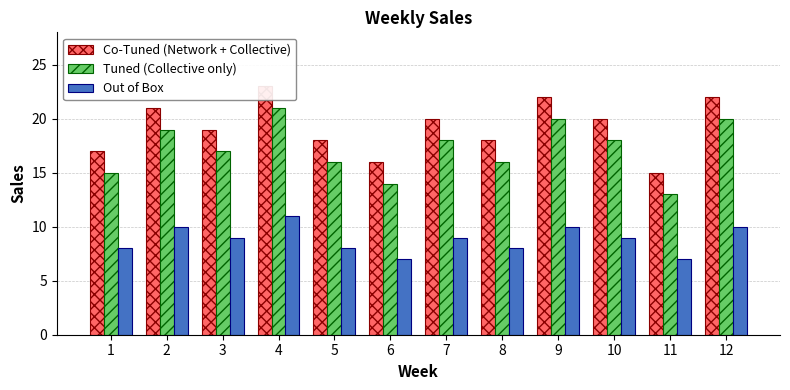

At which label is Tuned (Collective only) closest to 17?

3